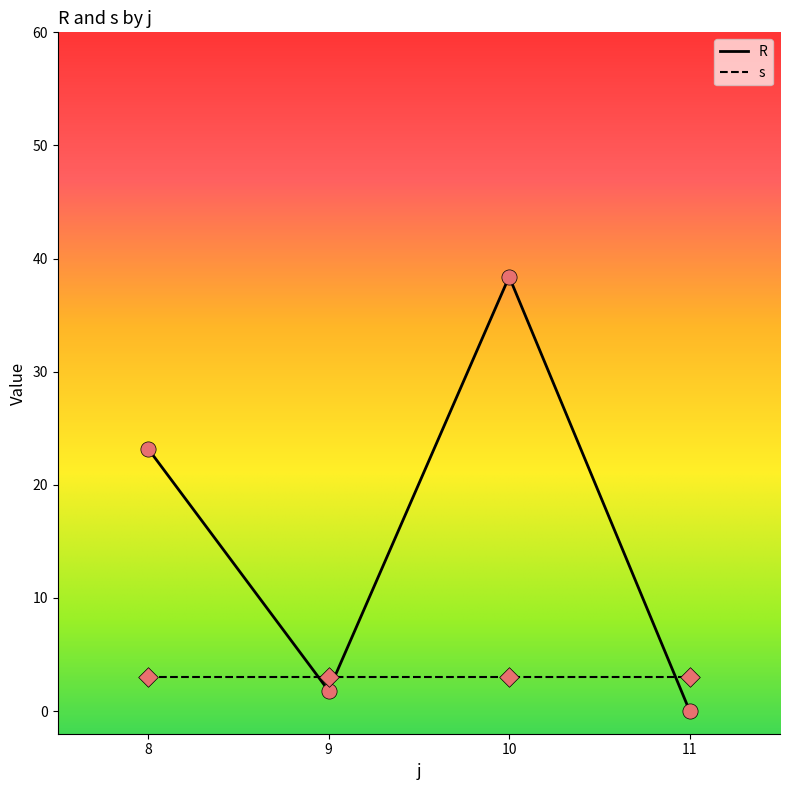

Which series has the largest range (max minus min)?

R